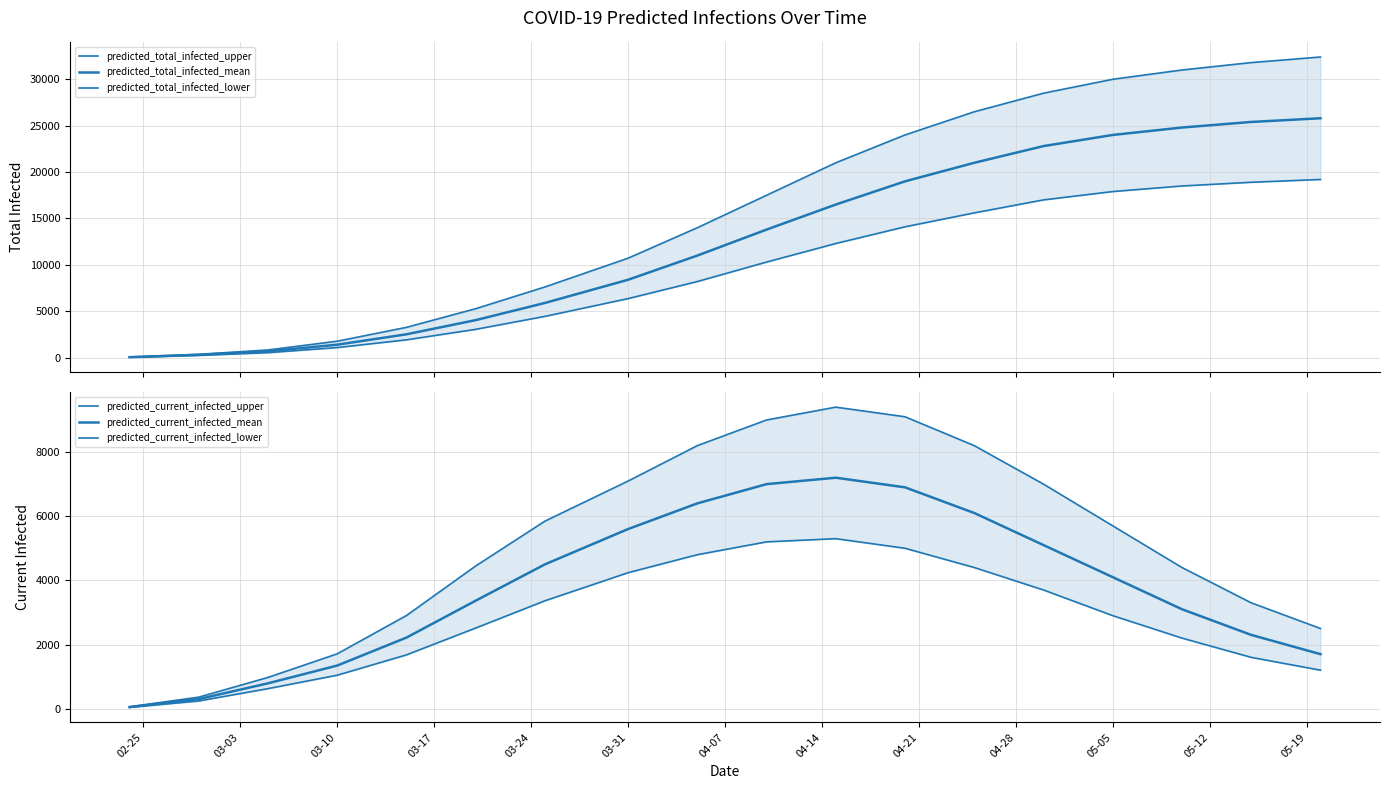

True or false: predicted_total_infected_mean has more than 0 points higher than both neighbors.

False